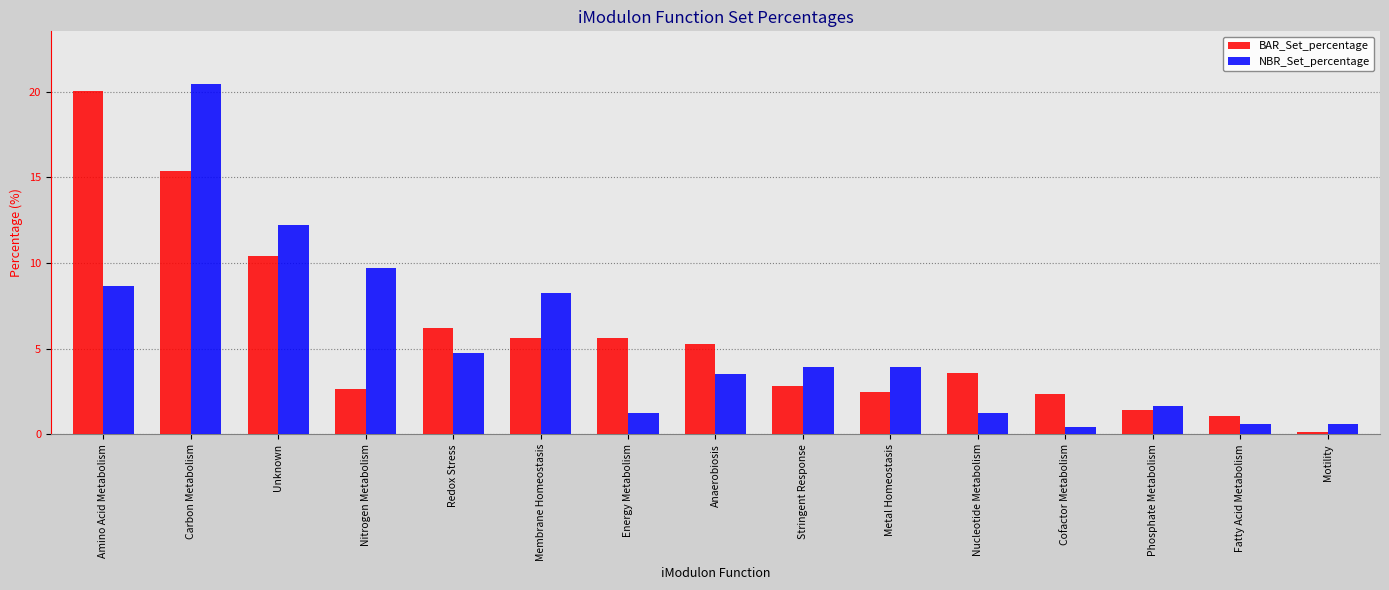

The NBR_Set_percentage series shows 1.2 at Nucleotide Metabolism. True or false?

True